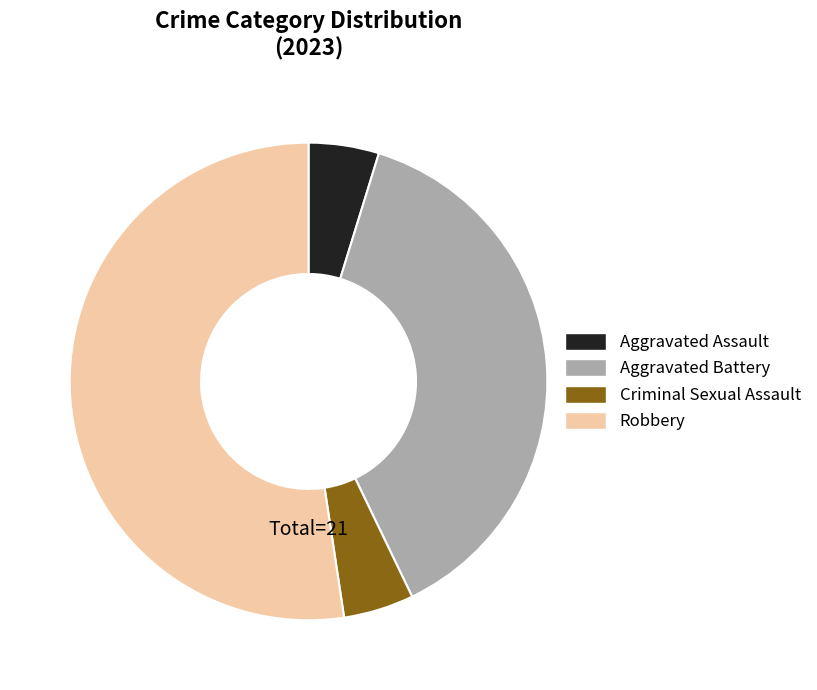

How many segments does this pie chart have?

4